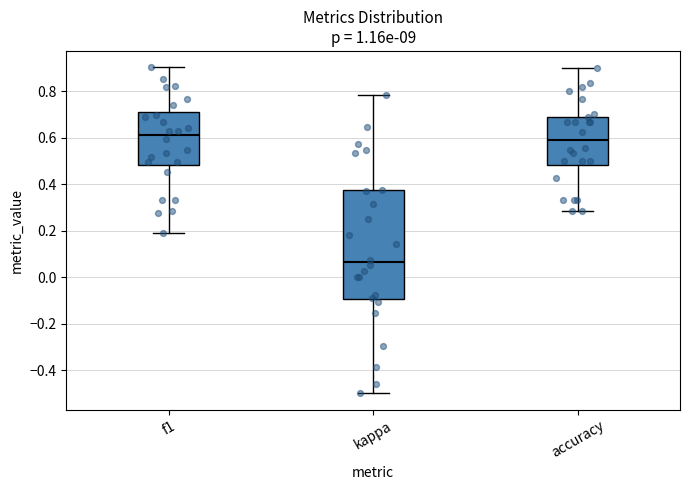

Reading left to right, read every box against the y-axis: the position of its median line, the range the box covers, and the ends of its whiskers. The values are not printed on the chart, so give them approximately, as read against the axis.

f1: median 0.62, box 0.48 to 0.70, whiskers 0.20 to 0.90
kappa: median 0.06, box -0.10 to 0.38, whiskers -0.50 to 0.78
accuracy: median 0.60, box 0.48 to 0.70, whiskers 0.28 to 0.90